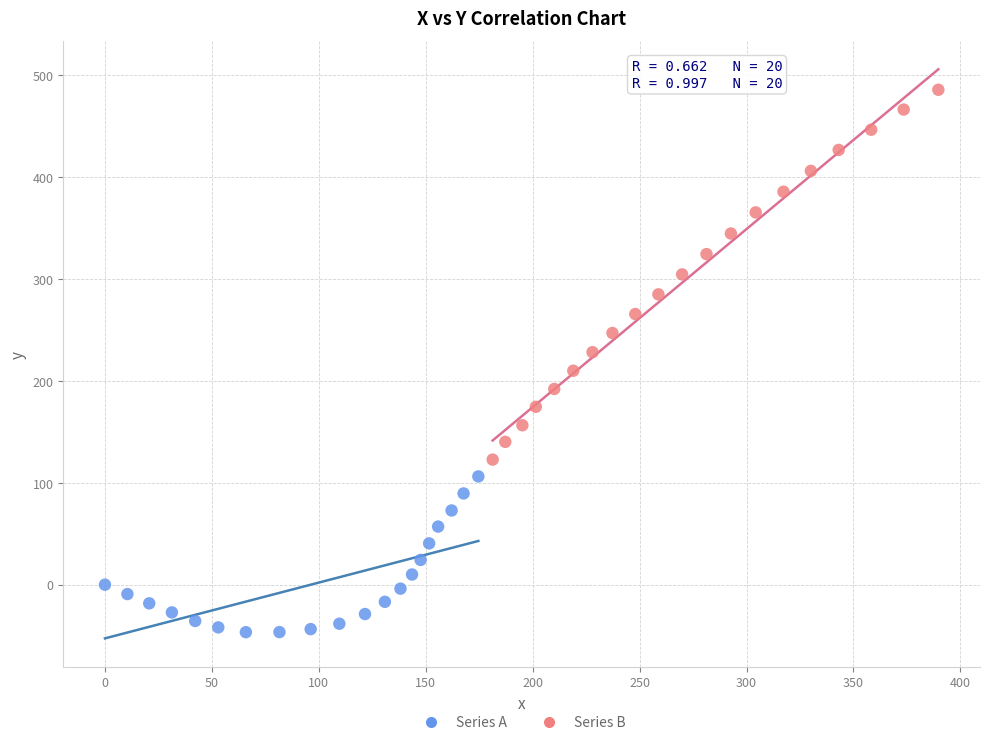

Which series has the widest spread of Y values?

Series B